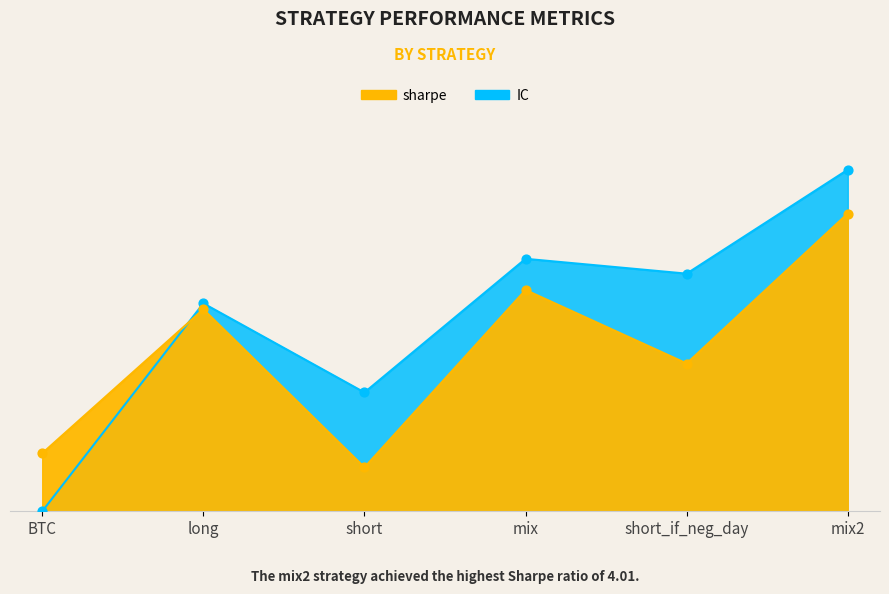

At which category is the sum across all series the highest?

mix2